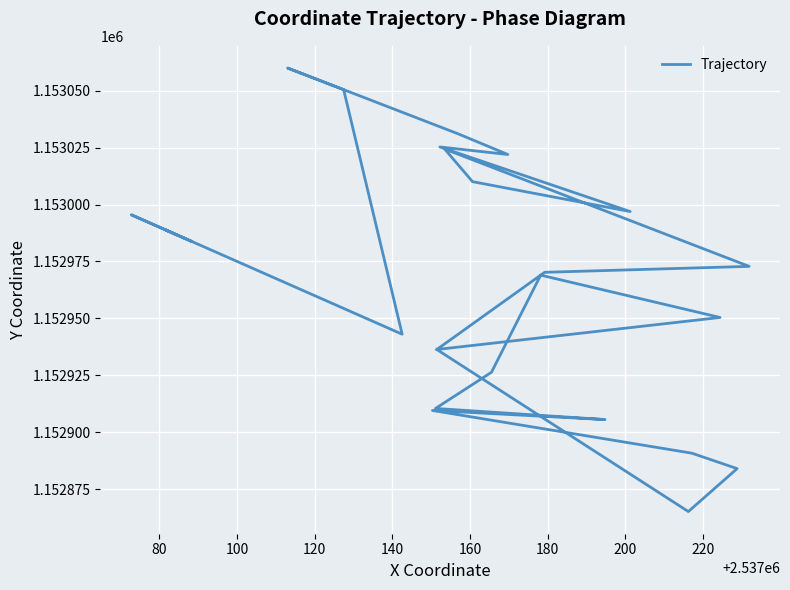

How many categories are shown in the chart?

31